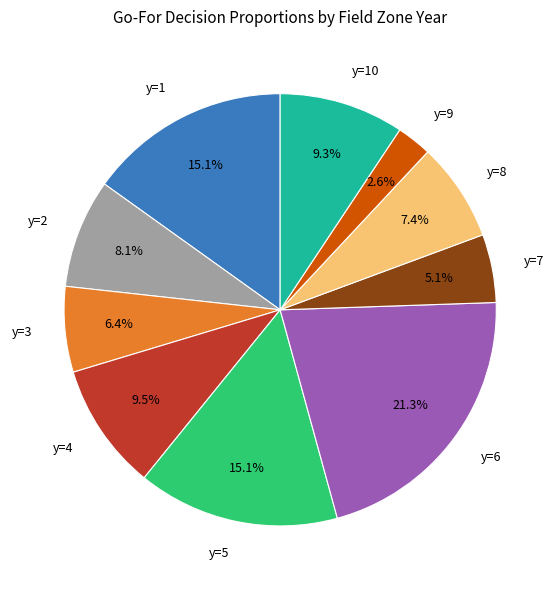

Which has a higher value, y=4 or y=8?

y=4